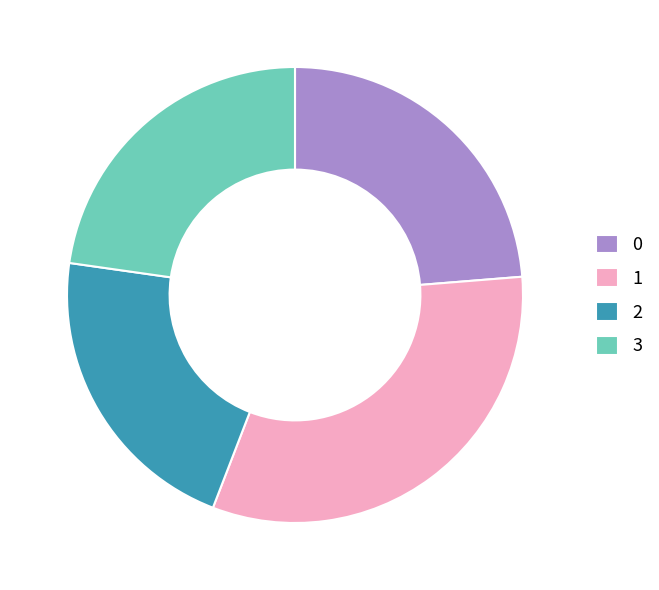

Which slice is the smallest?

2